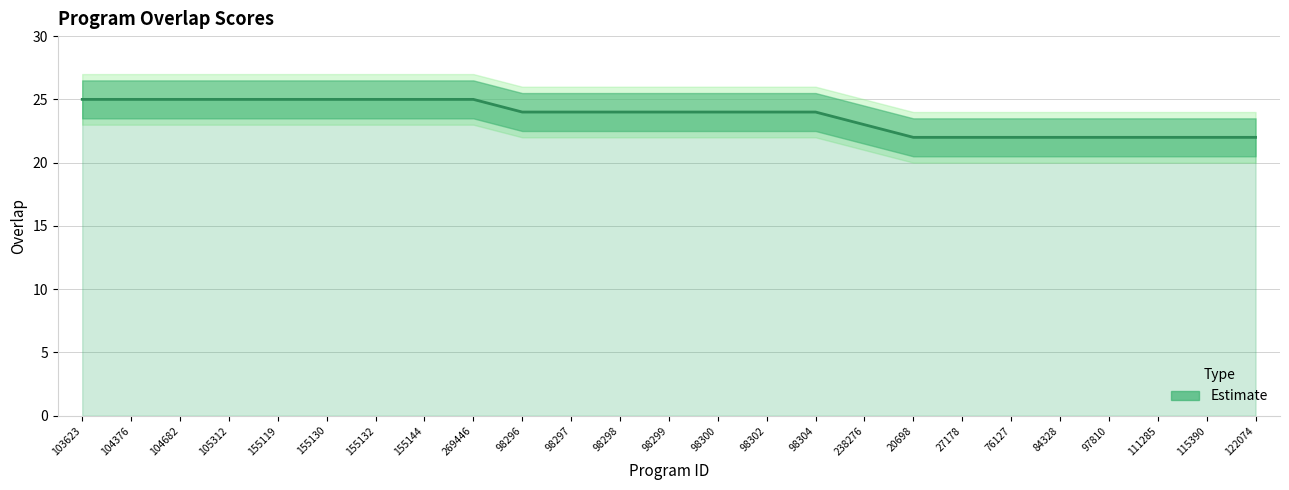

What position from the right is 98296?

16